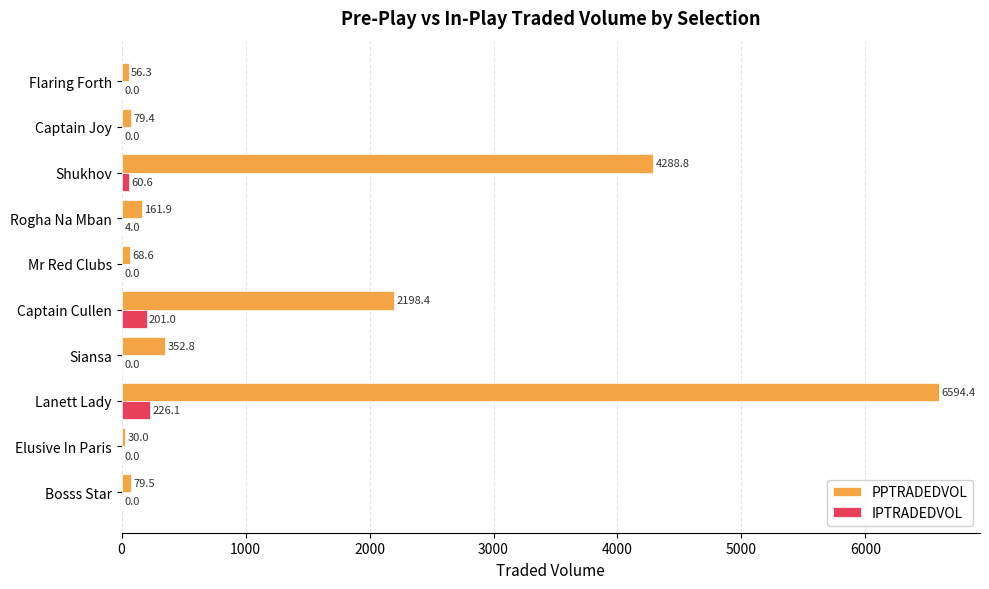

How many data points in PPTRADEDVOL are above 161?

5